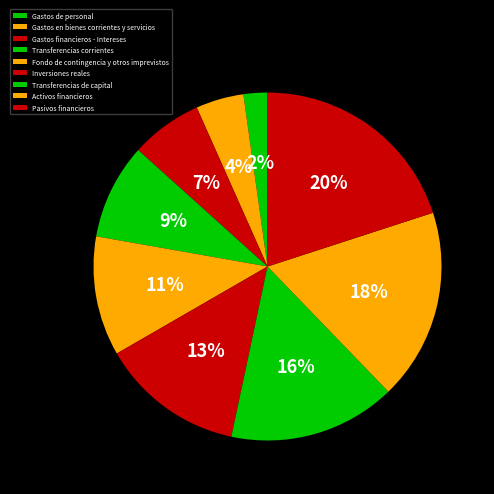

True or false: Gastos de personal accounts for 2% of the total.

True